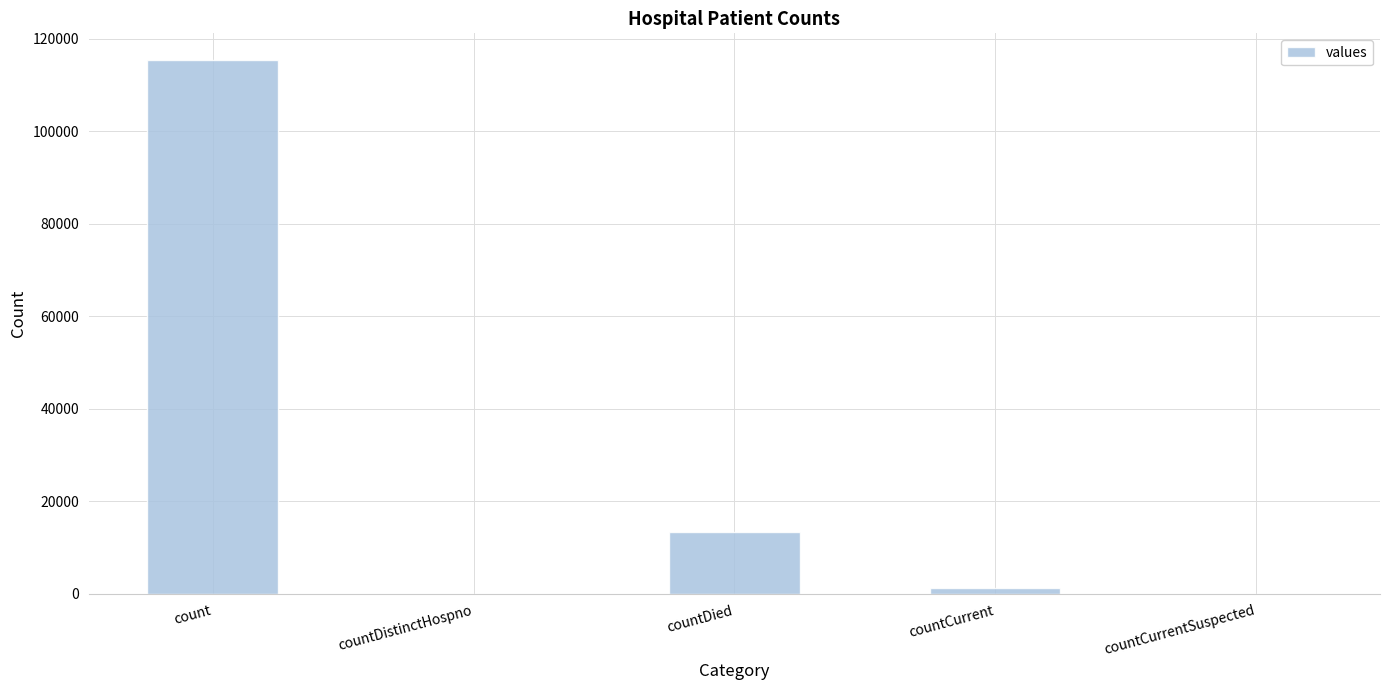

Which label corresponds to the largest value in the chart?

count